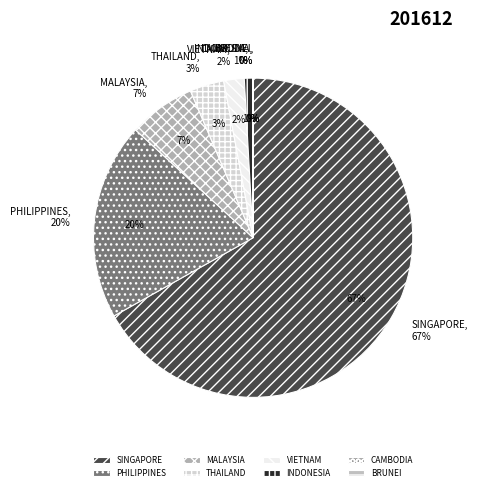

How many slices are in this pie chart?

8